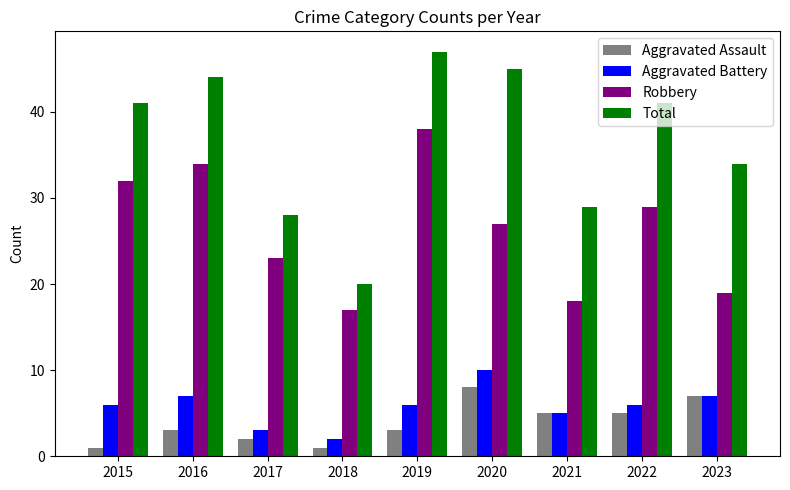

Is the value of Robbery at 2017 greater than the value of Aggravated Assault at 2023?

Yes